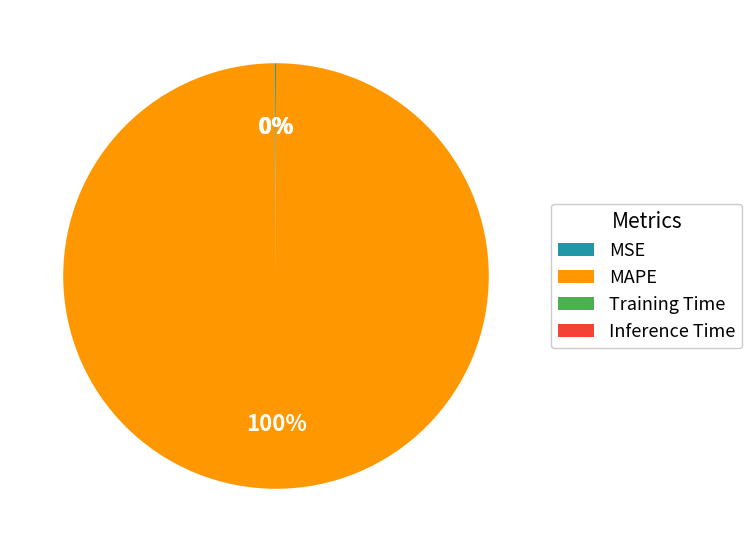

To the nearest percent, what is the average slice percentage?

25%